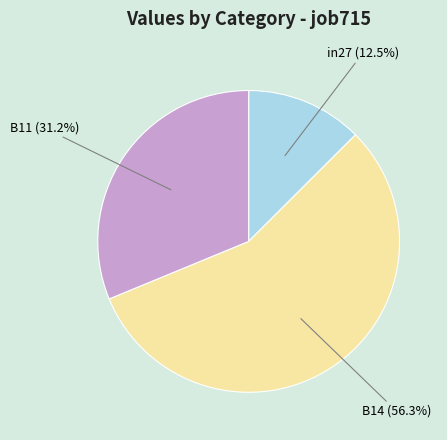

Is there a majority slice in this chart?

Yes